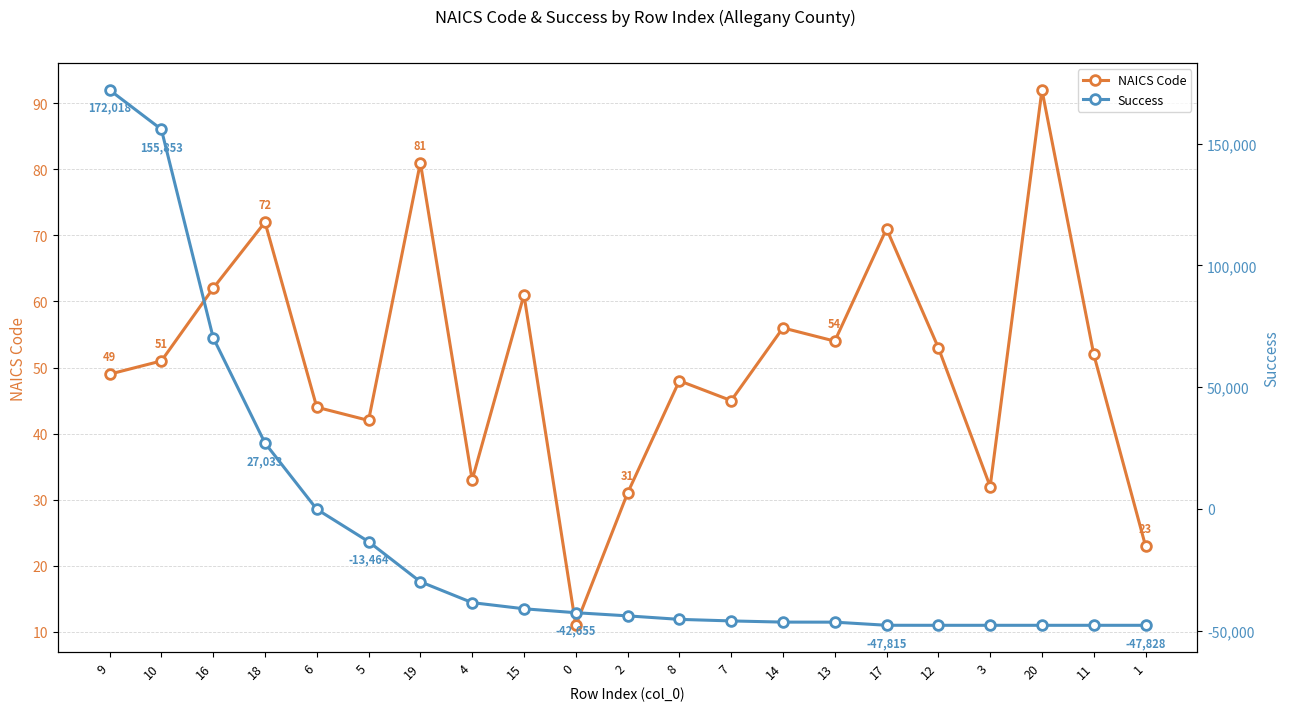

Which category has the highest value in the NAICS Code series?

20